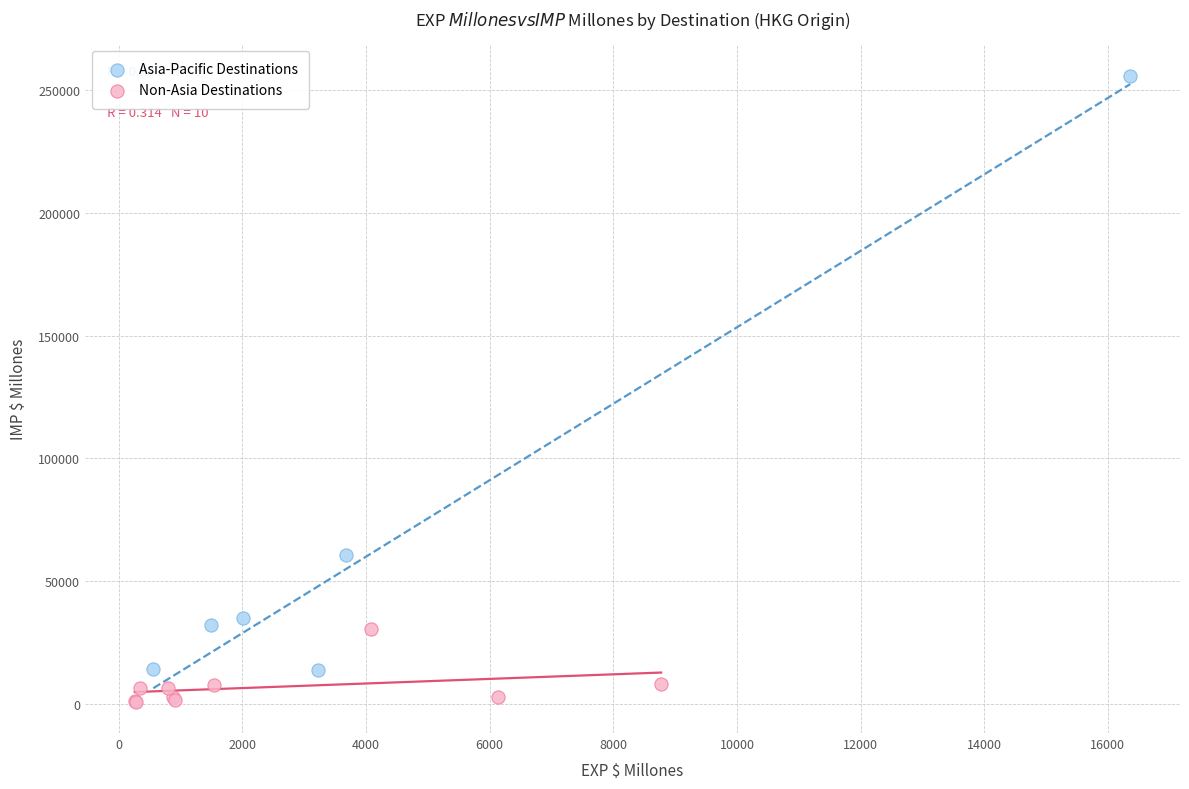

Which series has the widest spread of Y values?

Asia-Pacific Destinations